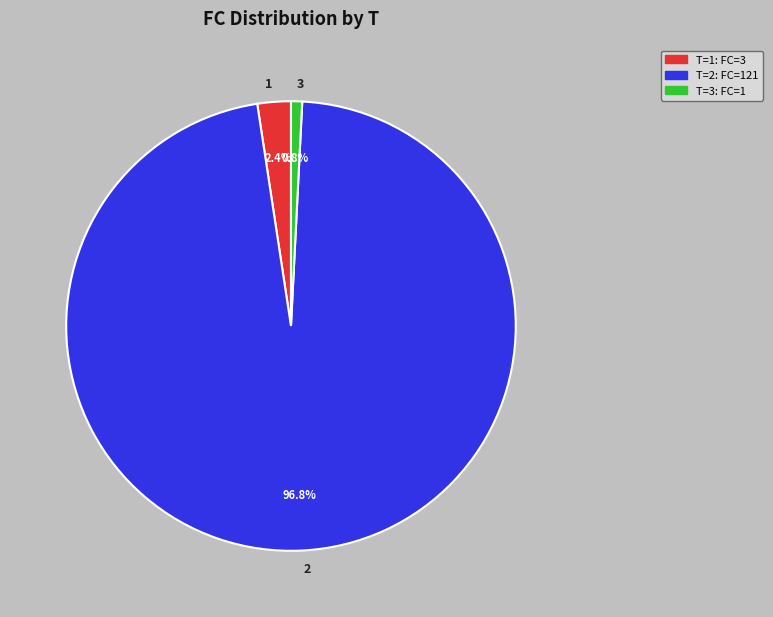

How much of the chart is everything except 2?

3.2%